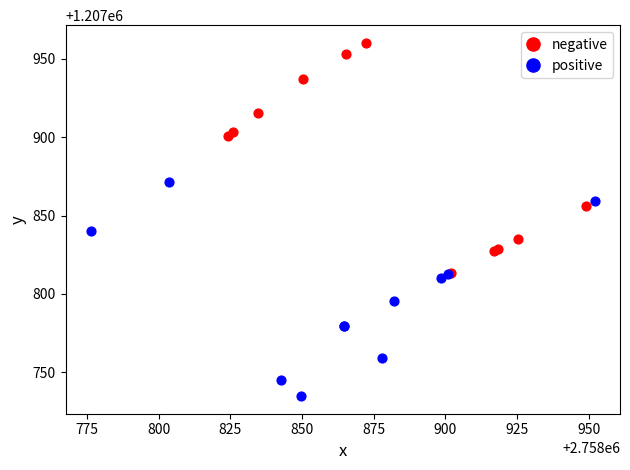

Which series reaches the minimum Y coordinate?

positive